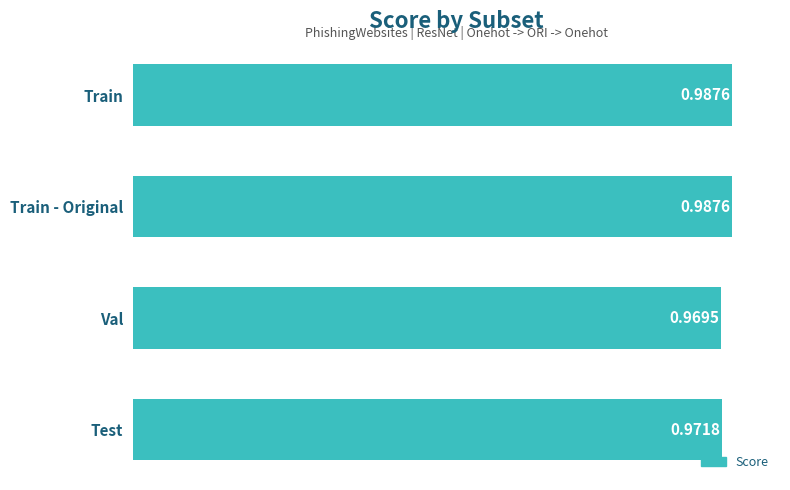

What is the sum of the values at Test and Train - Original?

2.0